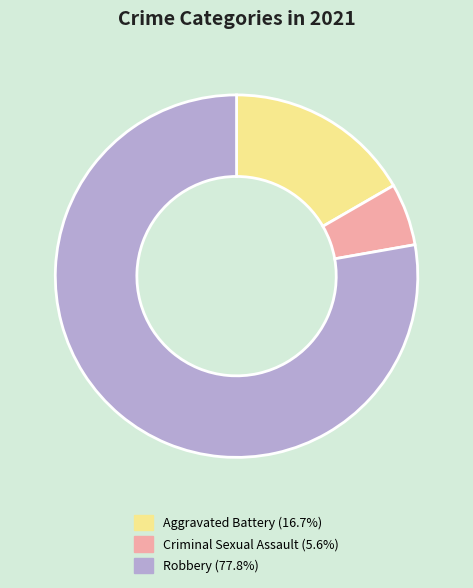

Is there any slice that represents more than half of the pie?

Yes